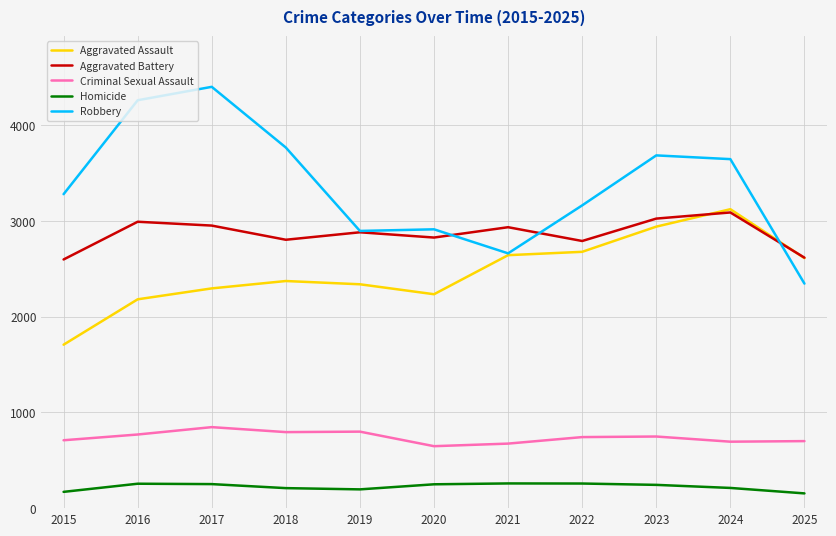

In Robbery, how many points are higher than both neighbors (excluding endpoints)?

3